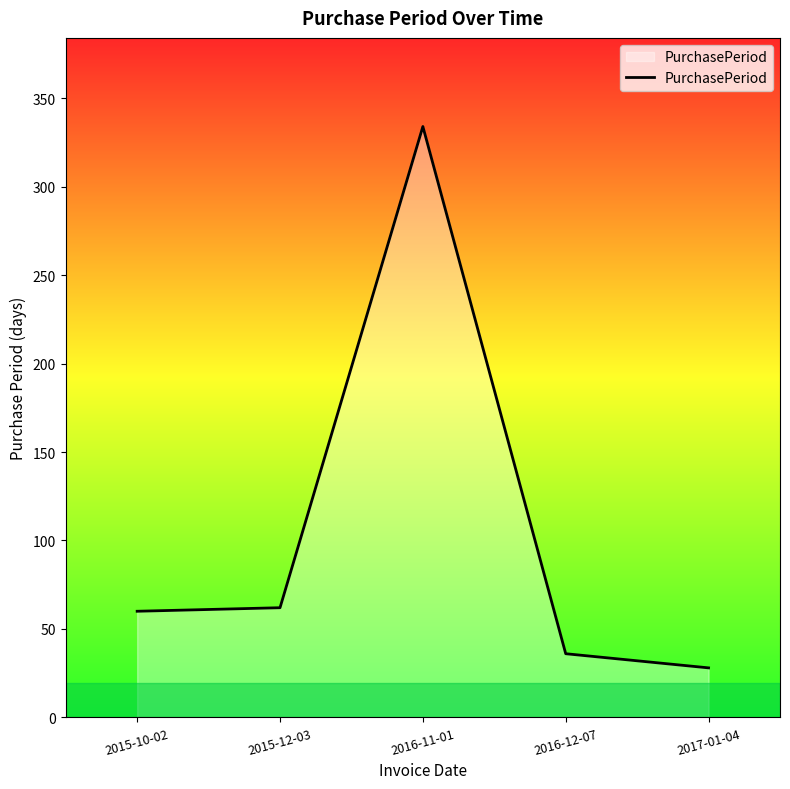

The chart shows a value of 60 at 2015-10-02. True or false?

True